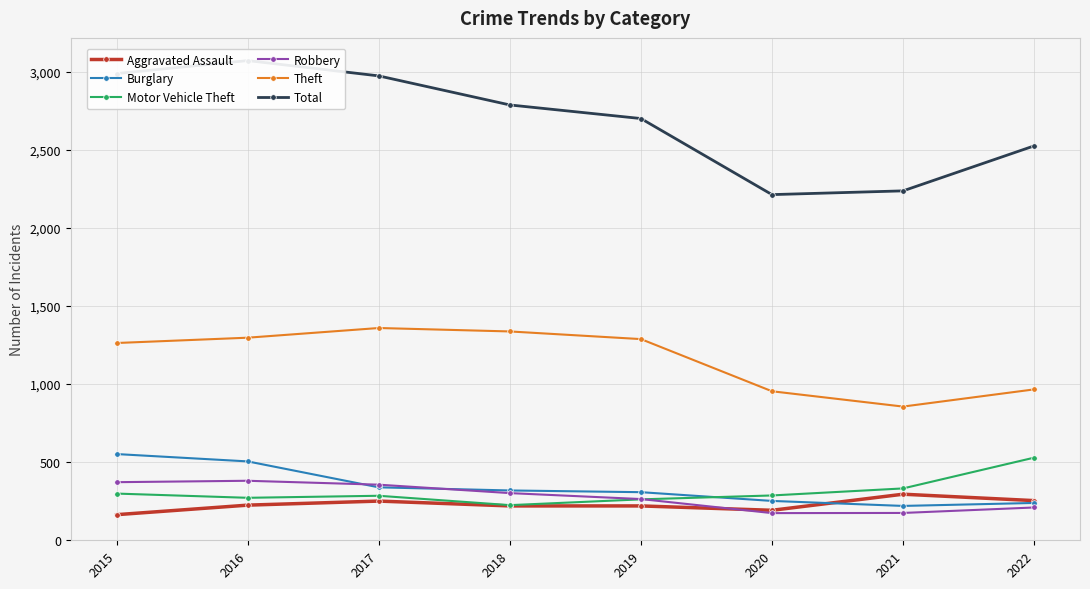

Reading left to right, extract all data points from this chart.

Aggravated Assault: 2015=164	2016=225	2017=251	2018=220	2019=220	2020=192	2021=295	2022=254
Burglary: 2015=552	2016=505	2017=339	2018=319	2019=308	2020=252	2021=220	2022=239
Motor Vehicle Theft: 2015=299	2016=272	2017=285	2018=225	2019=262	2020=287	2021=332	2022=529
Robbery: 2015=372	2016=381	2017=356	2018=302	2019=264	2020=174	2021=175	2022=210
Theft: 2015=1263	2016=1297	2017=1359	2018=1337	2019=1288	2020=954	2021=856	2022=966
Total: 2015=2988	2016=3071	2017=2973	2018=2787	2019=2700	2020=2213	2021=2237	2022=2525